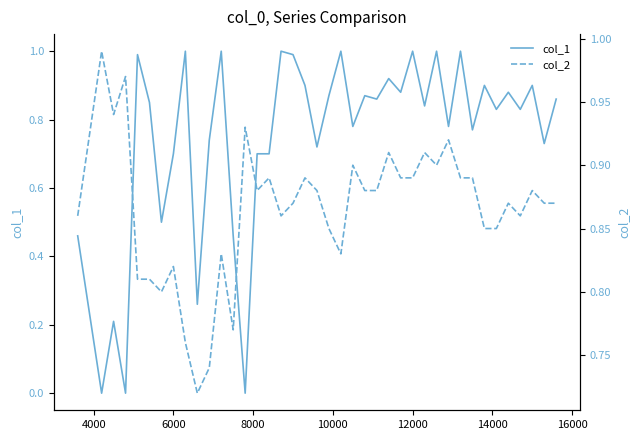

Which series has the widest spread of values?

col_1